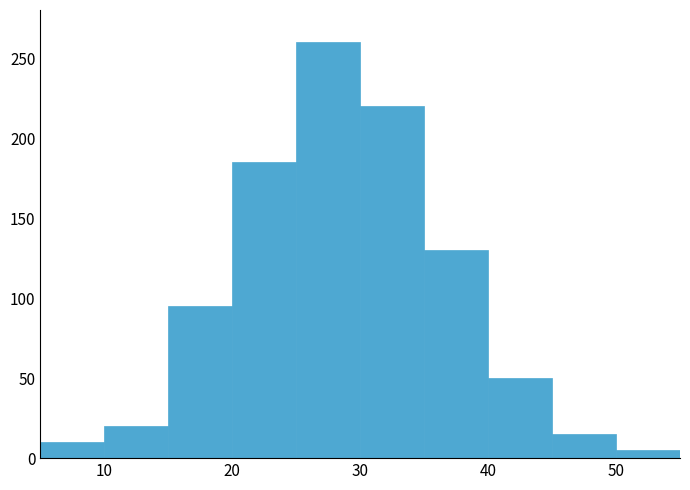

Which range on the x-axis has the tallest bar?

25 to 30